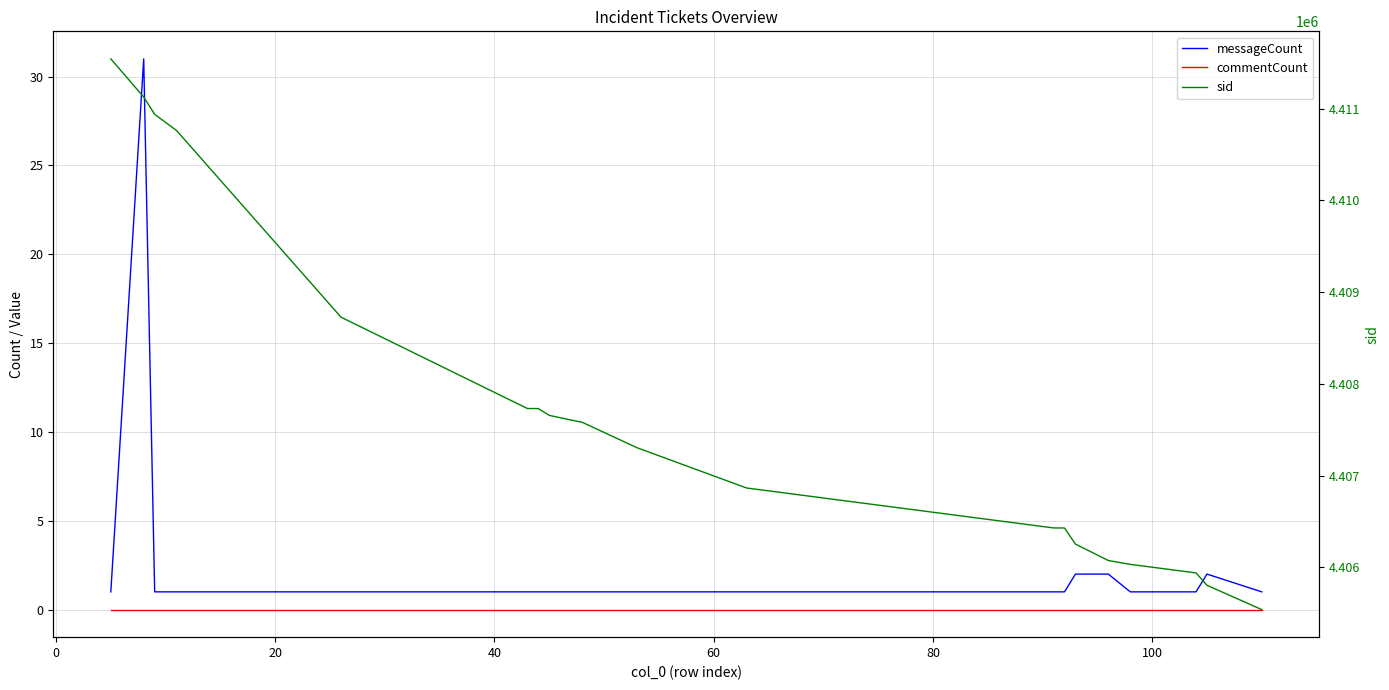

Does the chart display data point markers on the line(s)?

No